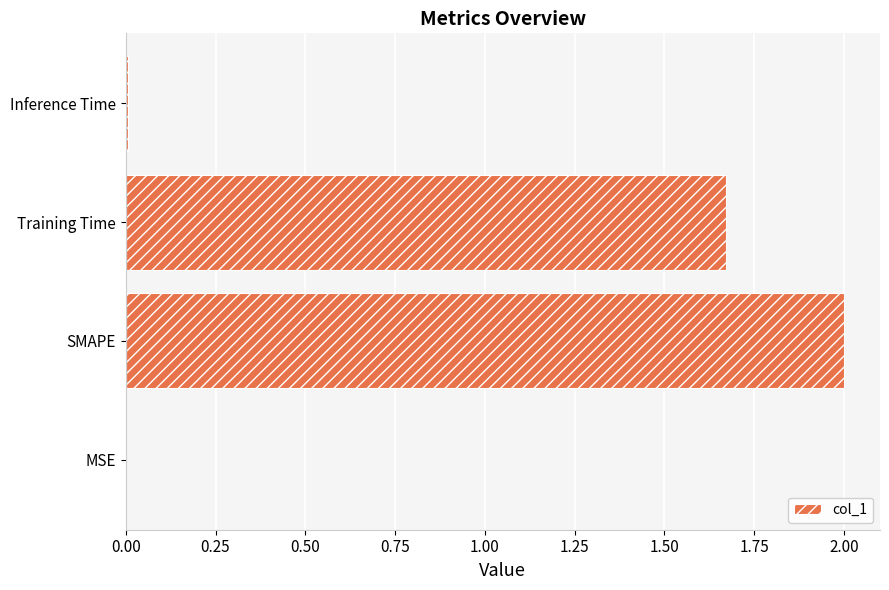

What is the sum of all values?

3.7